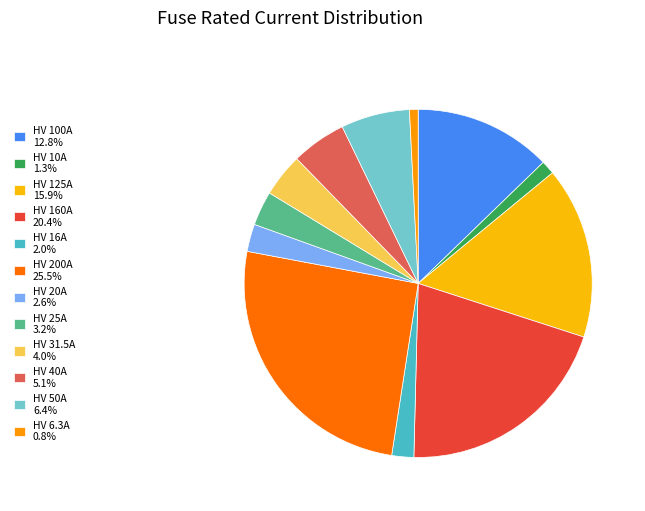

To the nearest percent, what portion does HV 50A represent?

6%